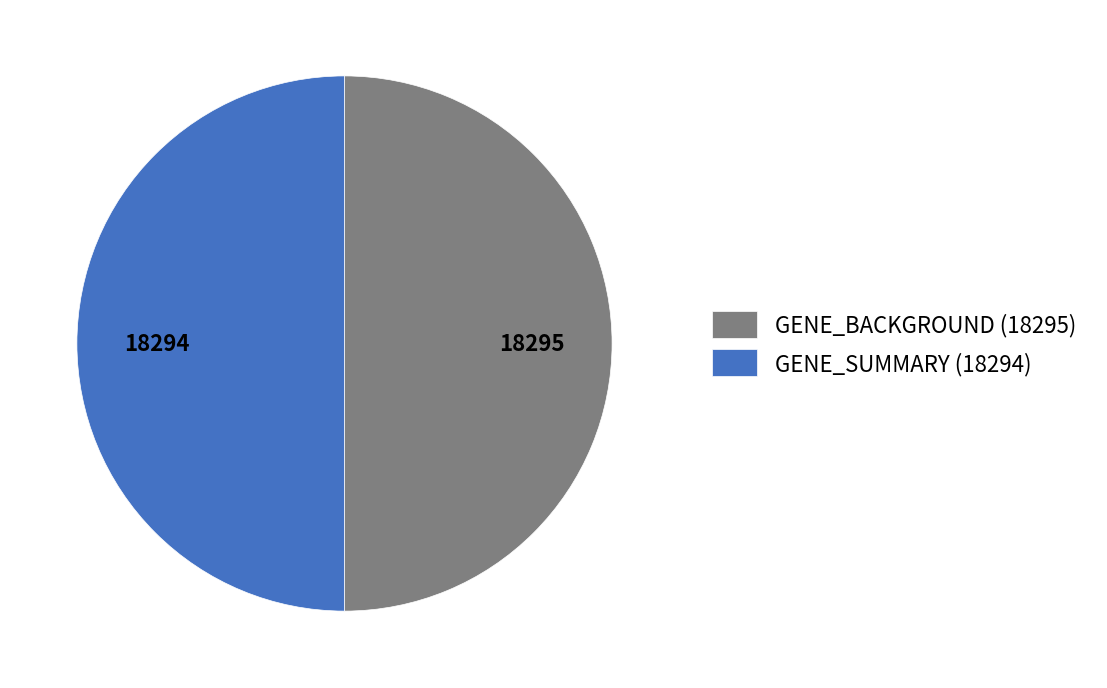

True or false: GENE_SUMMARY (18294) accounts for 55% of the total.

False